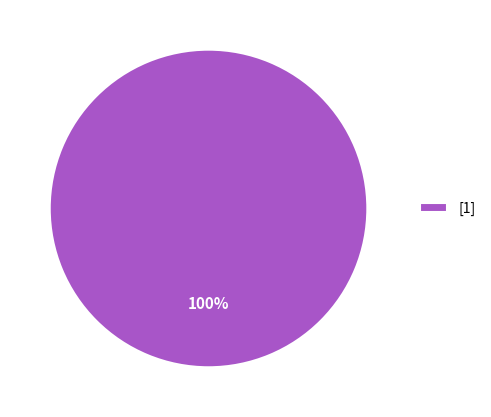

How many segments does this pie chart have?

1